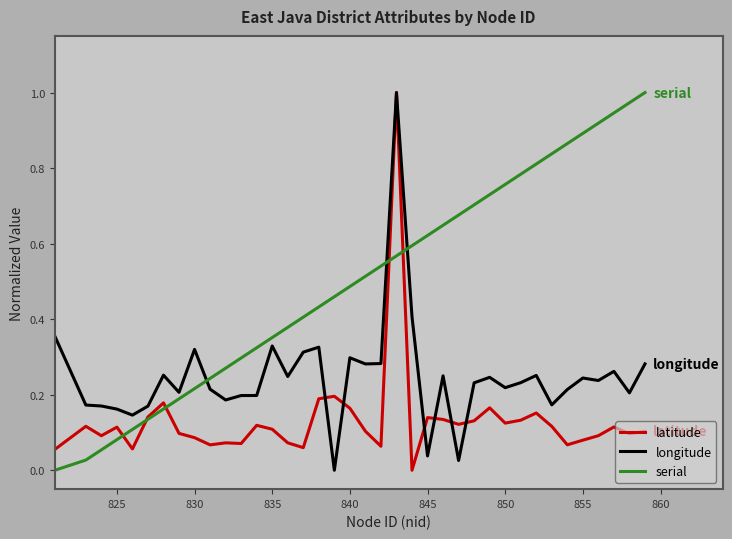

Which series has the largest total across all categories?

serial